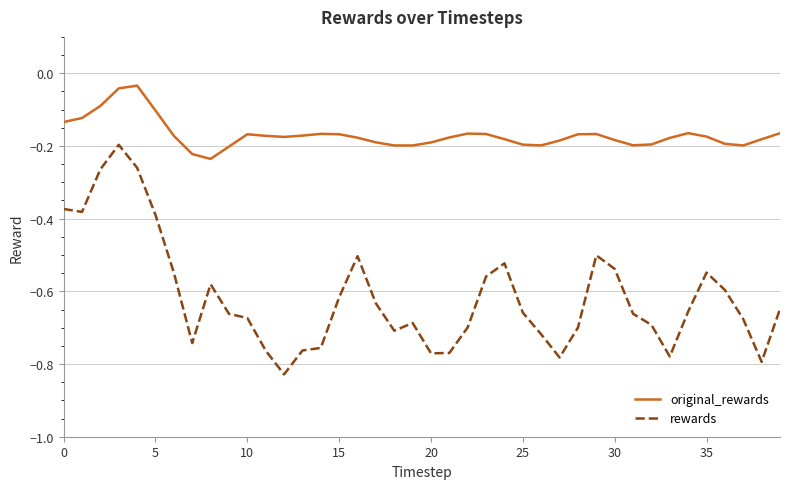

True or false: original_rewards and rewards intersect in this chart.

False